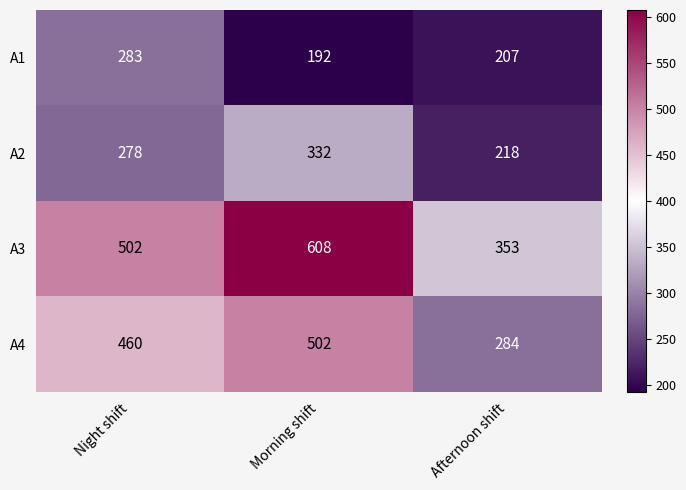

Reading left to right, transcribe all the data shown in this chart.

A1: 283	192	207
A2: 278	332	218
A3: 502	608	353
A4: 460	502	284